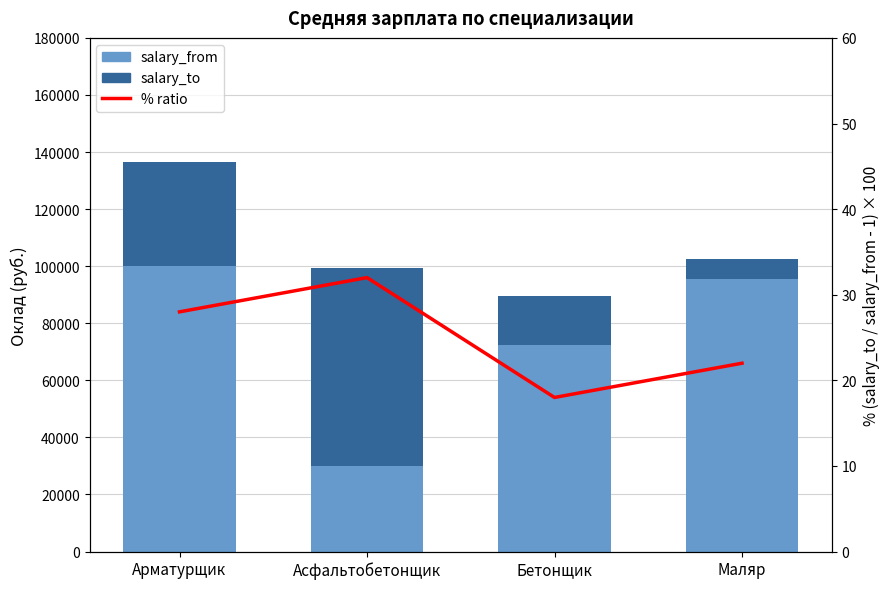

How many categories are shown in the chart?

4